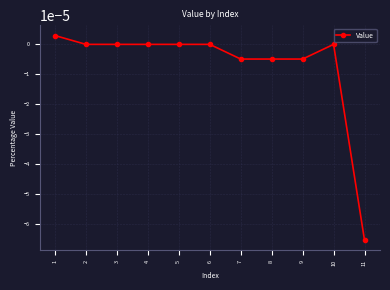

Which label corresponds to the smallest value in the chart?

11